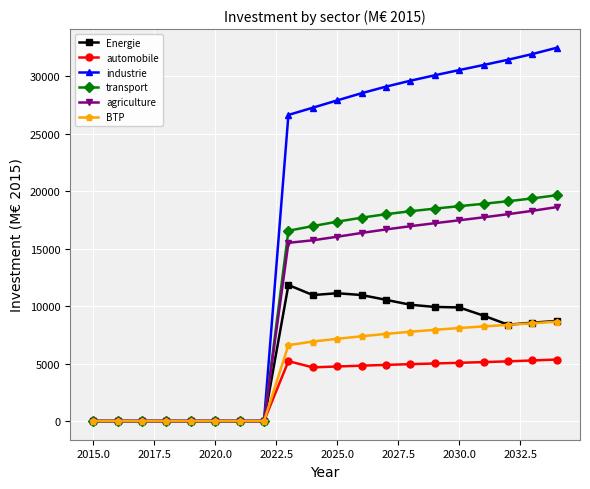

Which series has the widest spread of values?

industrie